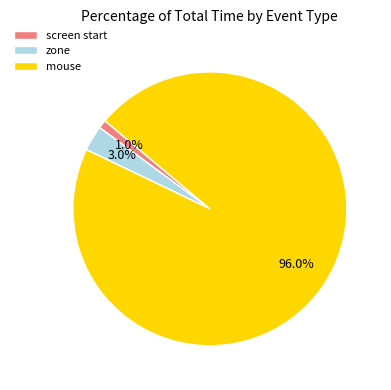

Between zone and screen start, which is larger?

zone